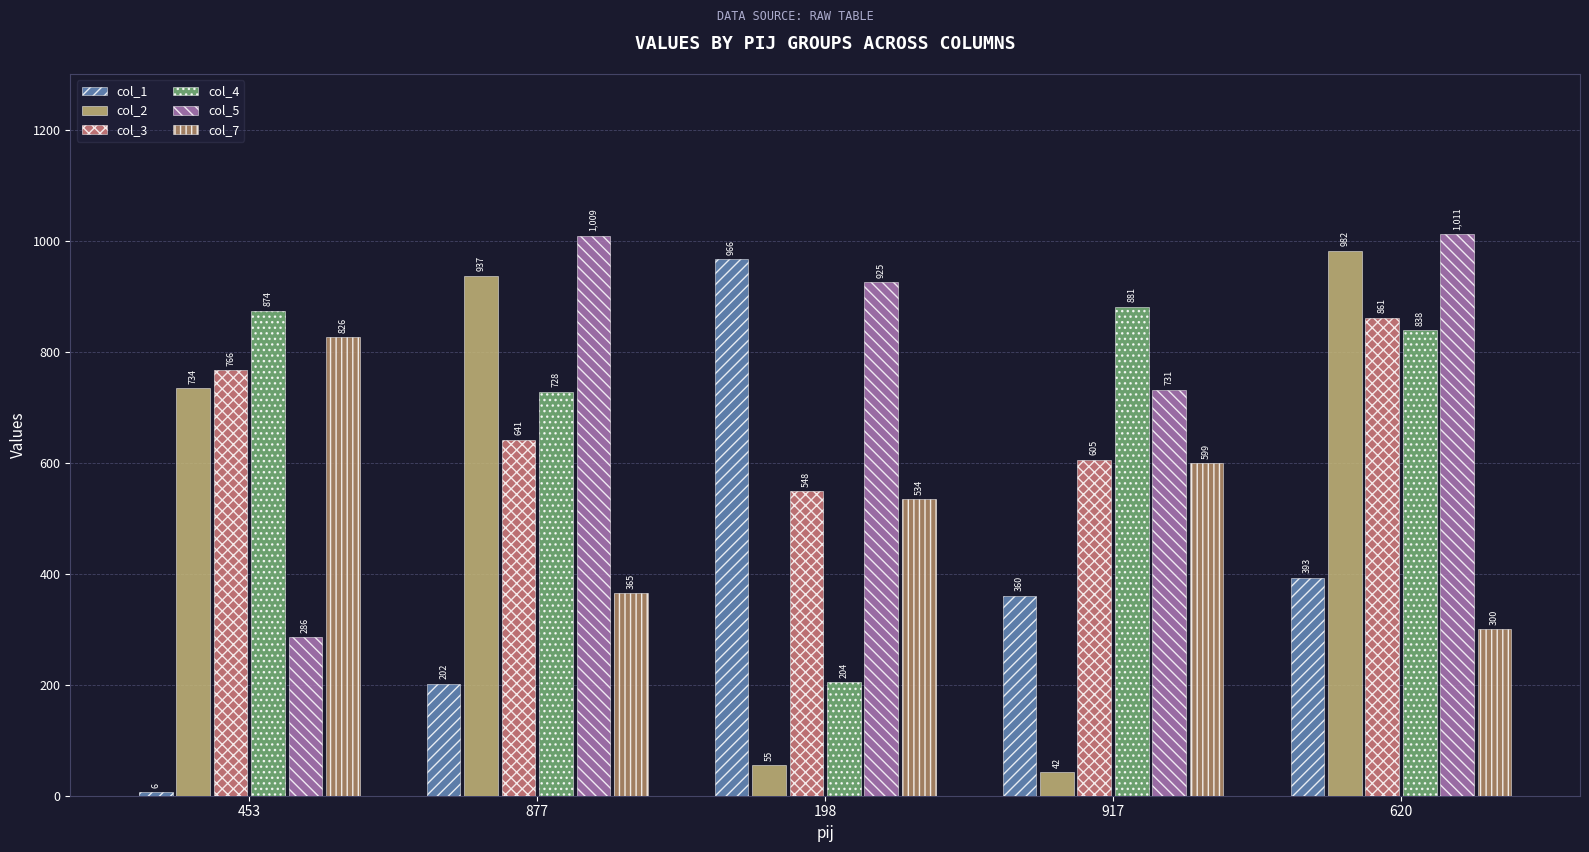

Where does the col_7 series first go above 534?

453